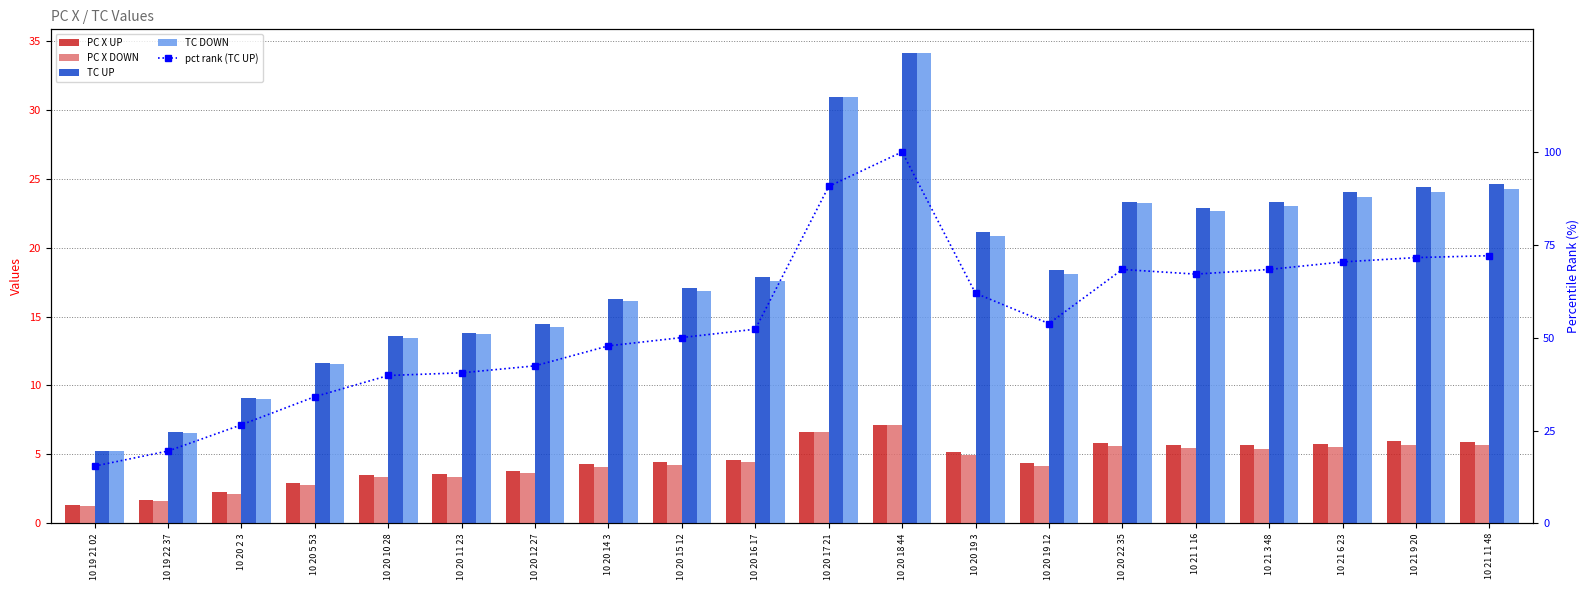

What is the sum of all pct rank (TC UP) values?

1092.7